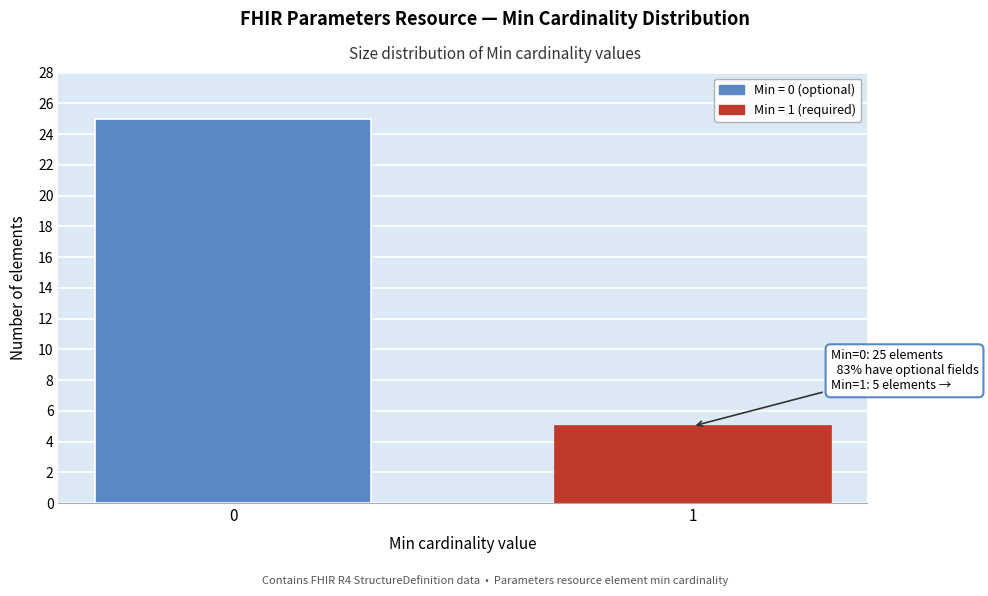

Reading right to left, extract all data points from this chart.

1=5	0=25